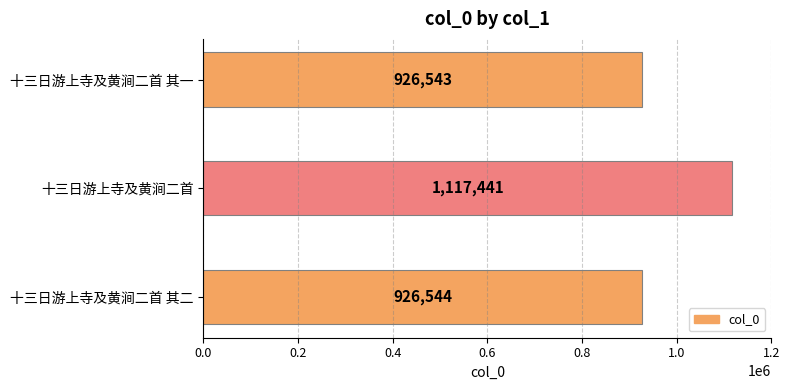

What is the difference between the maximum and minimum values?

190898